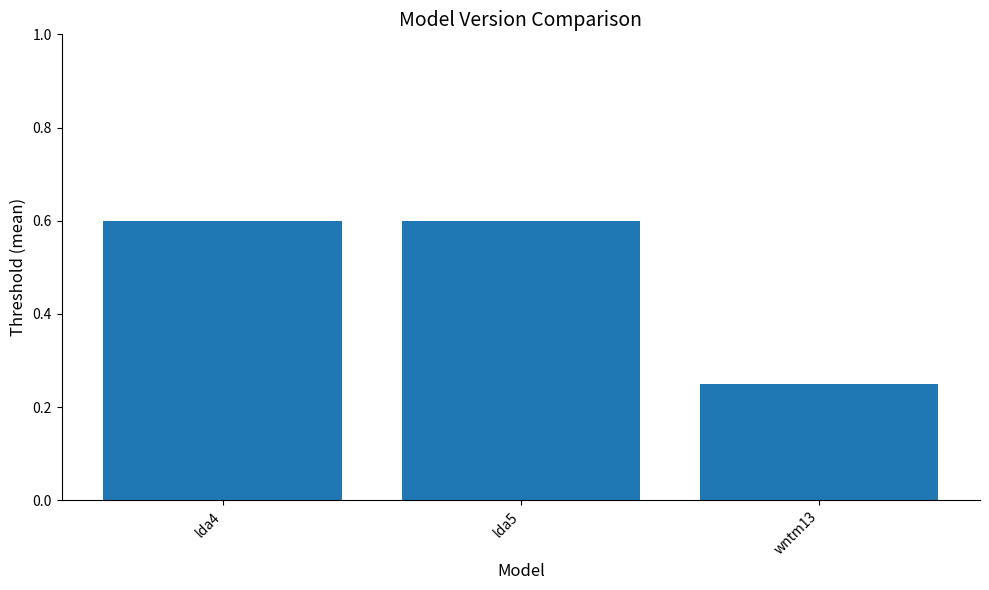

What position from the left is lda5?

2